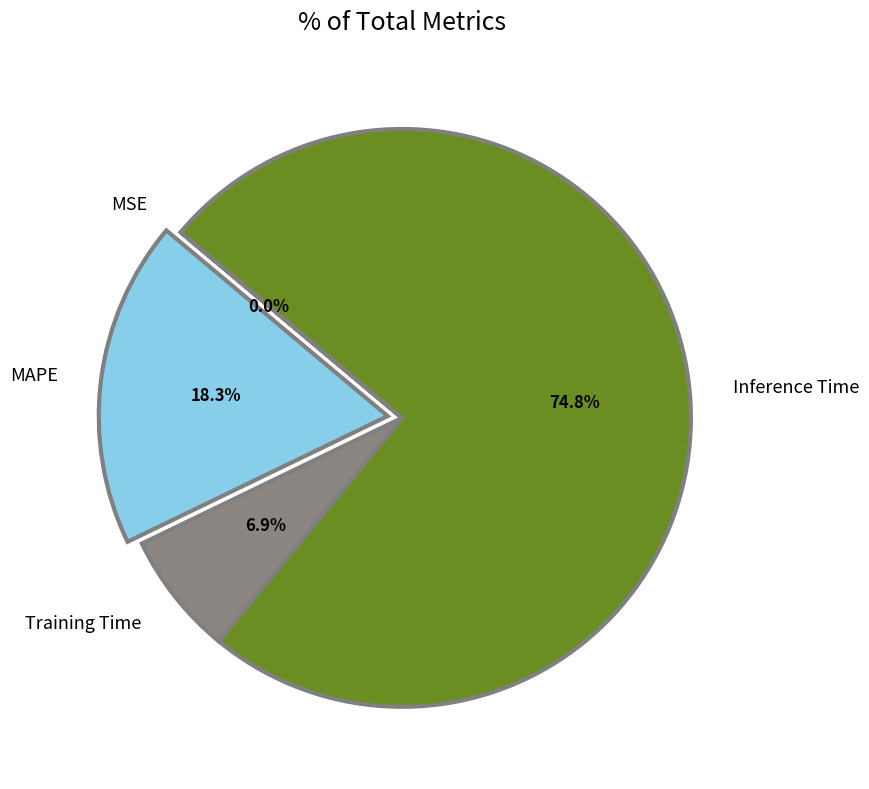

To the nearest percent, what percentage of the pie is MAPE?

18%